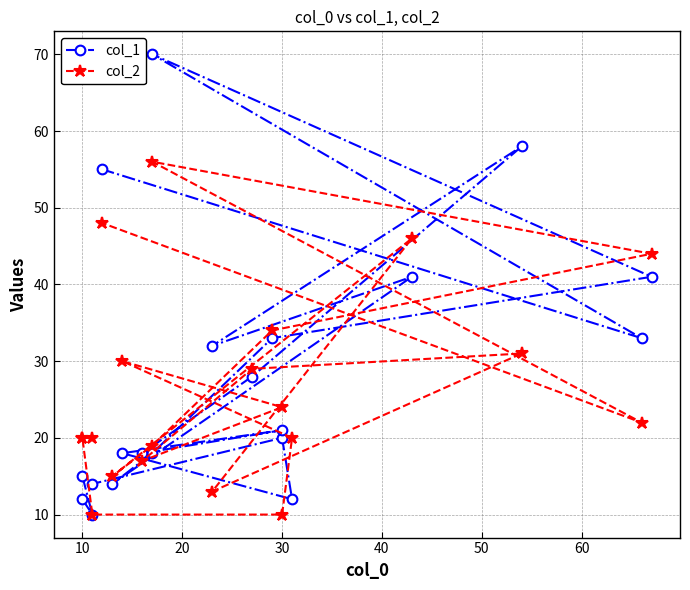

True or false: col_1 and col_2 cross at least once.

True